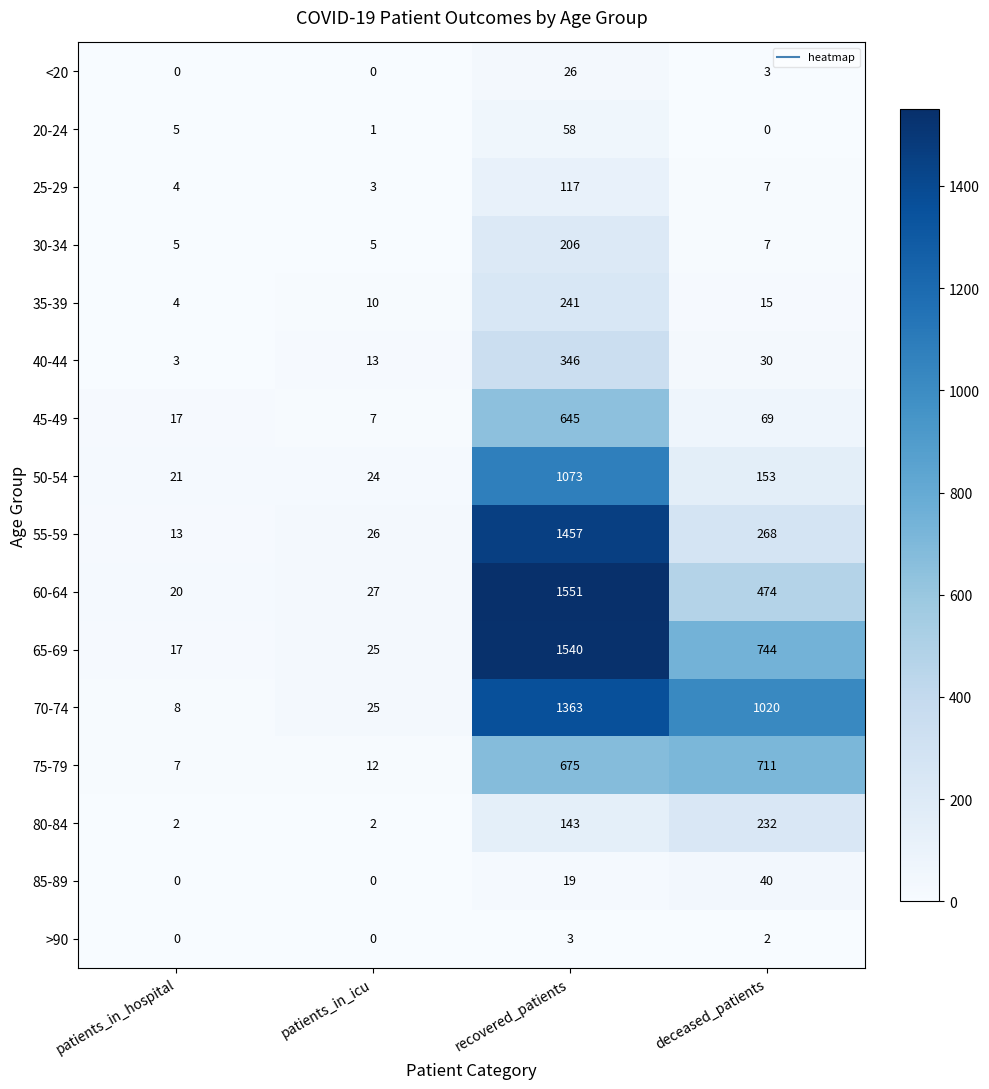

What is the total value across all series at recovered_patients?

9463